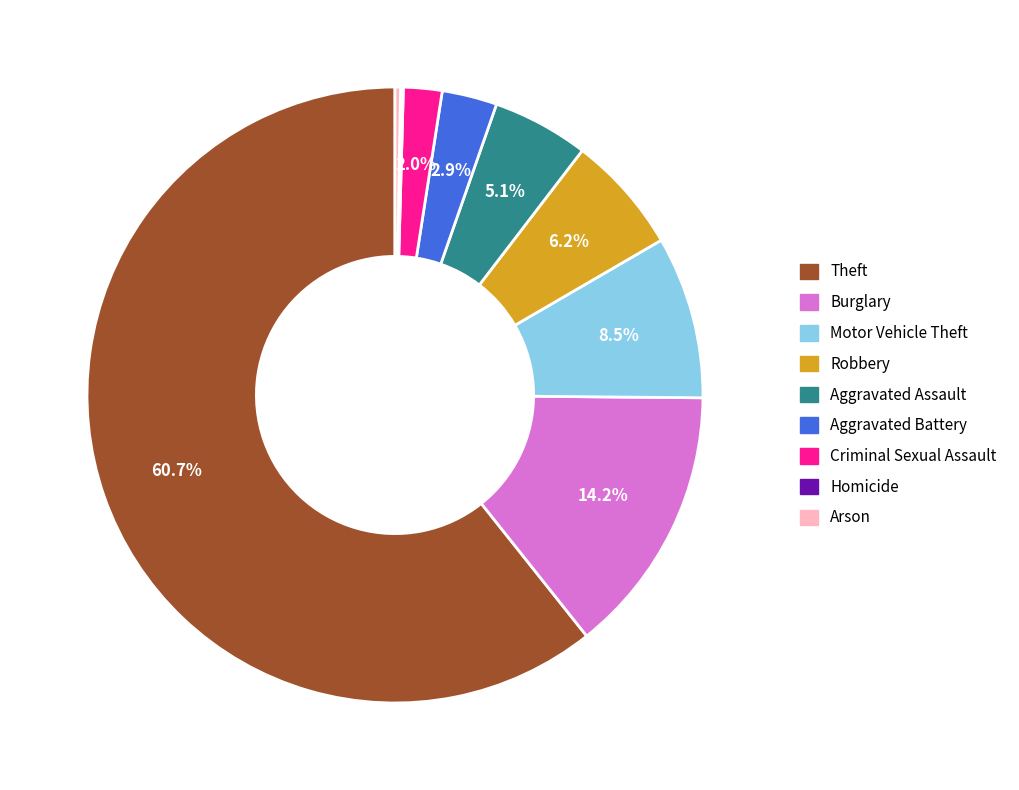

Is there any slice that represents more than half of the pie?

Yes